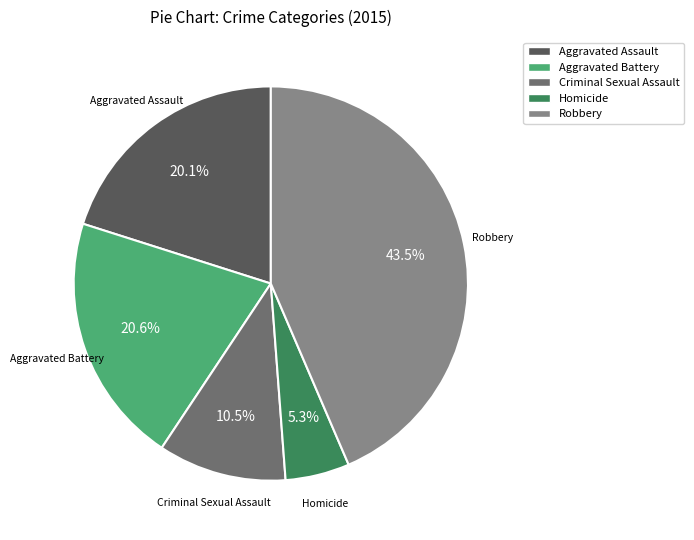

To the nearest percent, what is the combined percentage of Aggravated Assault and Homicide?

25%